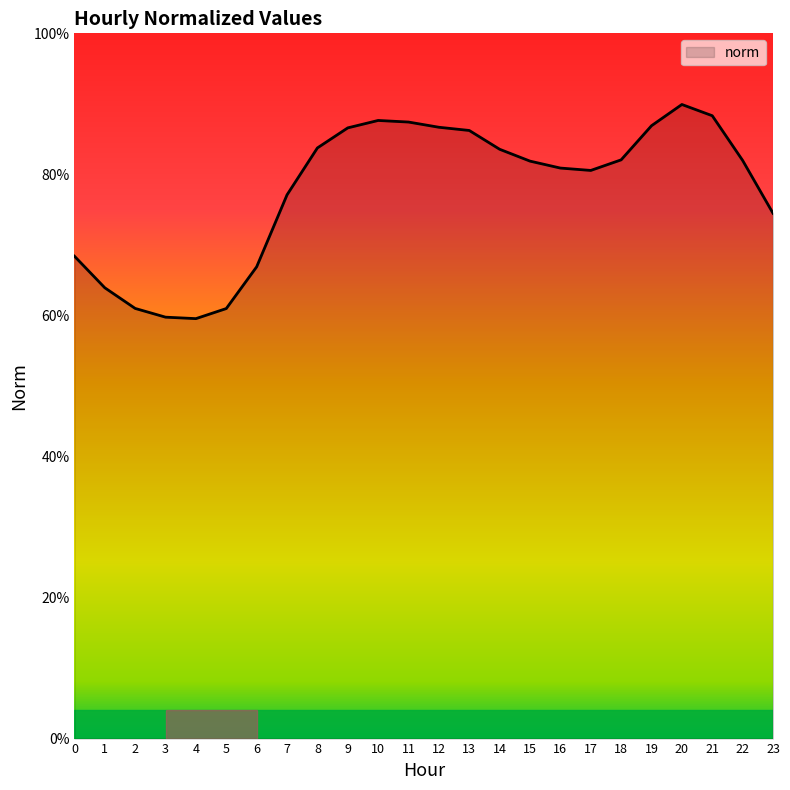

Does the chart display data point markers on the line(s)?

No